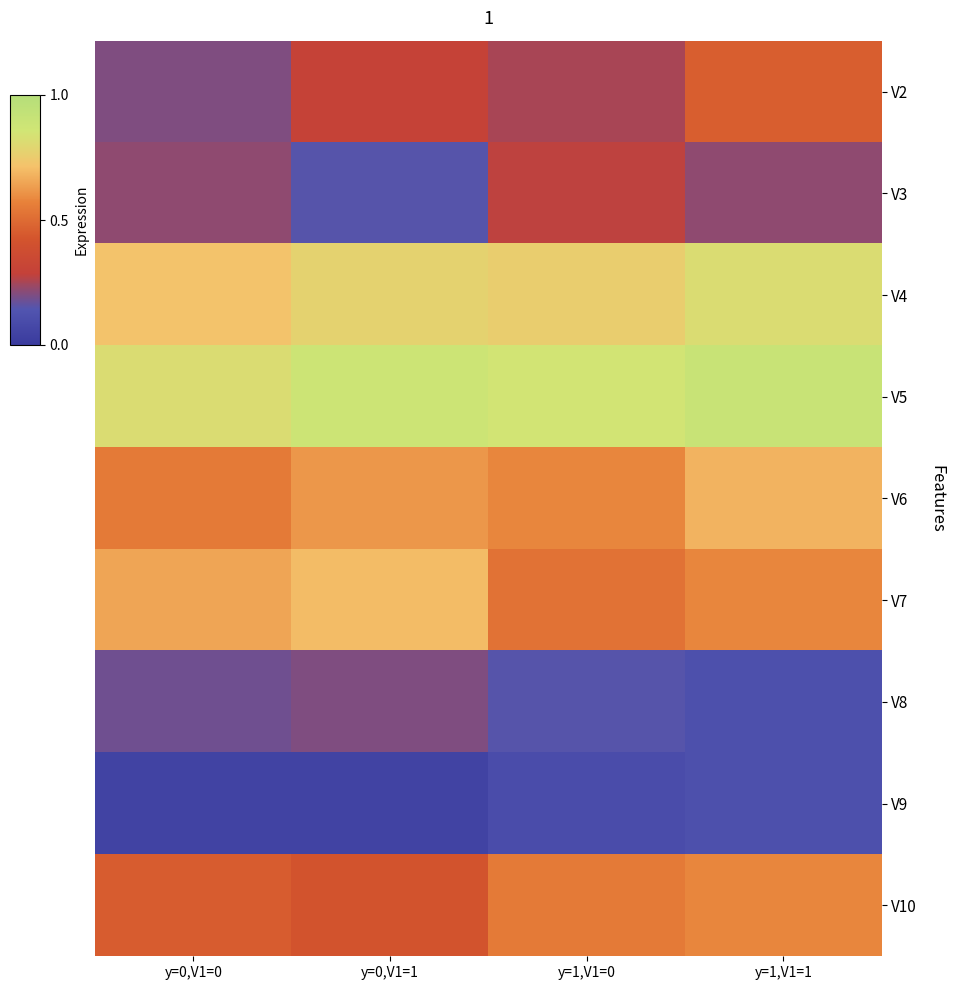

Which series has the largest total across all categories?

V5